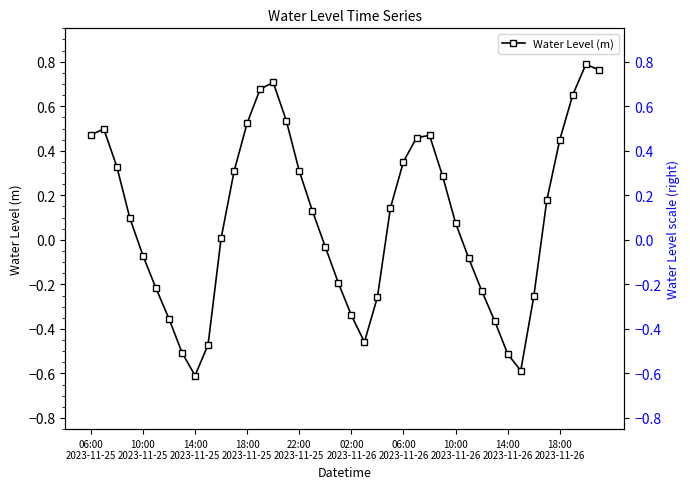

Which series has the largest total across all categories?

Water Level (m)